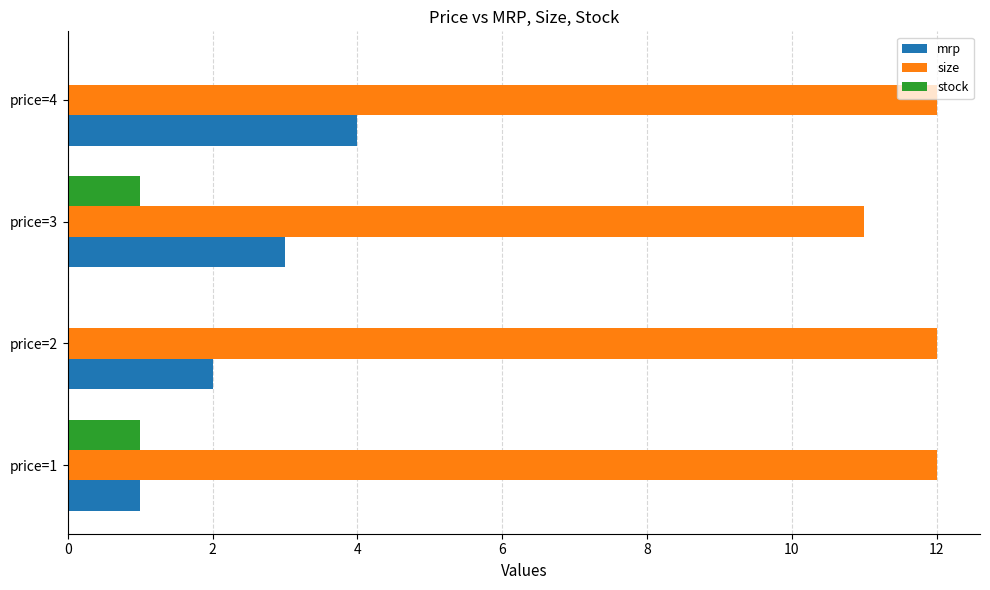

Which series has the largest total across all categories?

size